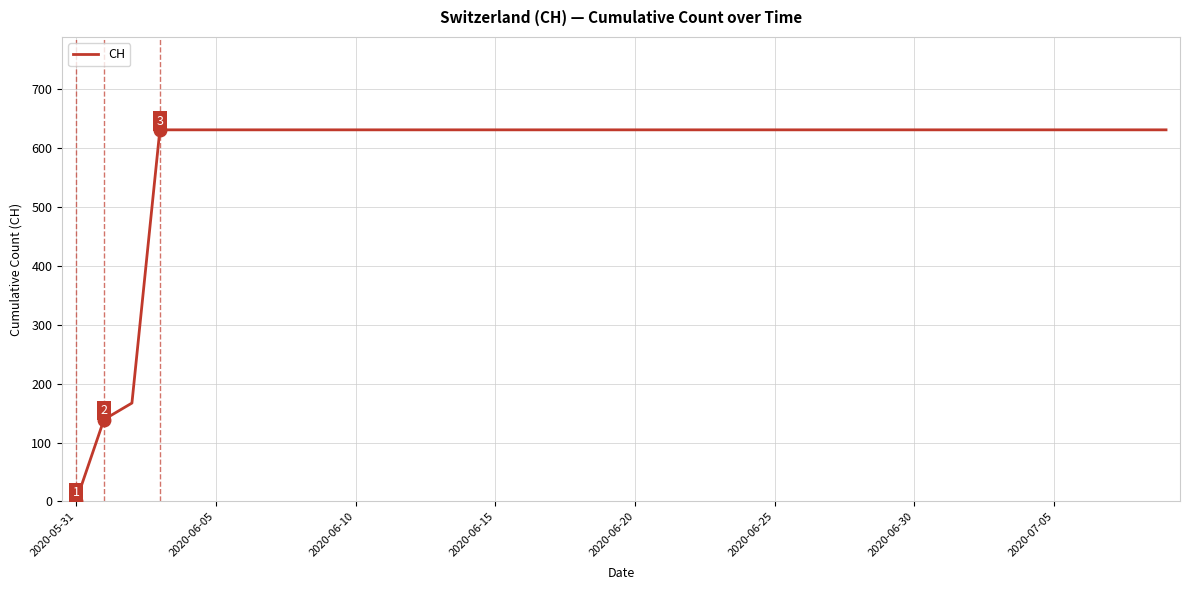

What is the difference between the maximum and minimum values?

631